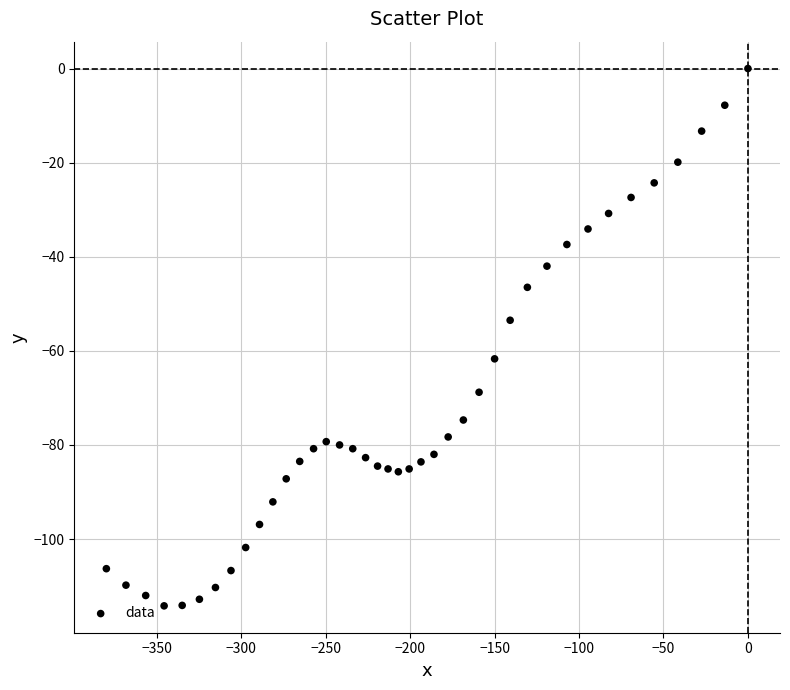

What is the range of X values (max minus min)?

379.9